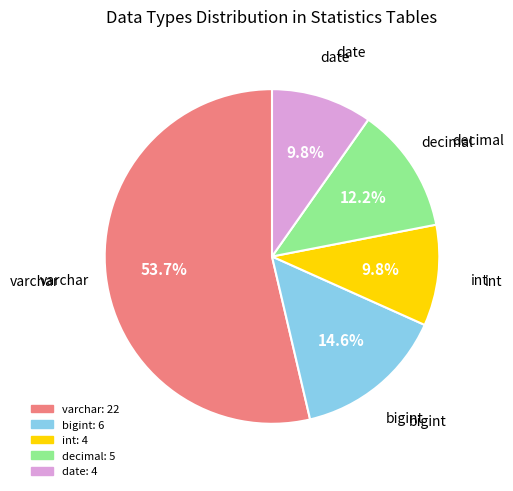

Is there any slice that represents more than half of the pie?

Yes